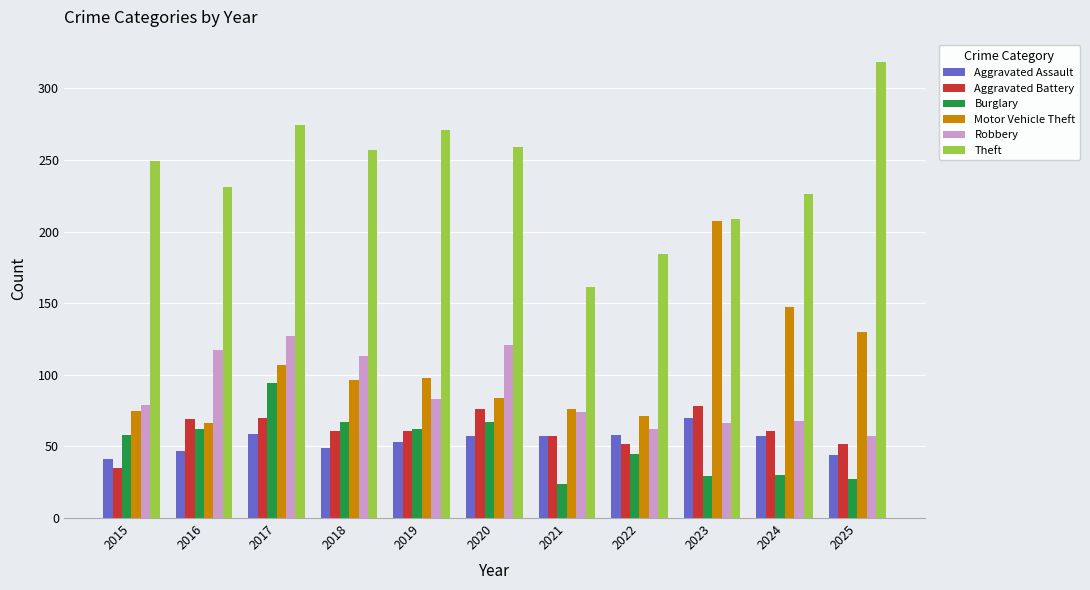

At 2025, list the series in order from largest to smallest.

Theft, Motor Vehicle Theft, Robbery, Aggravated Battery, Aggravated Assault, Burglary